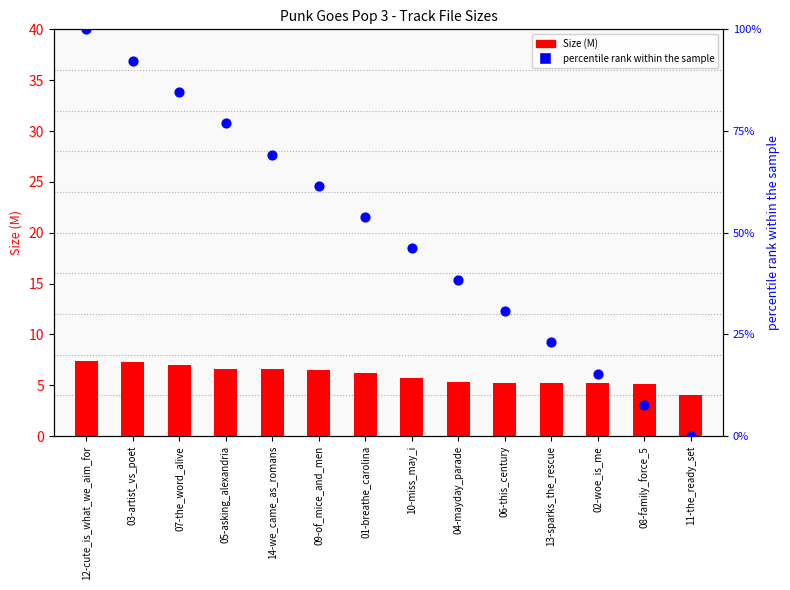

What are all the series names shown in the legend?

Size (M), percentile rank within the sample